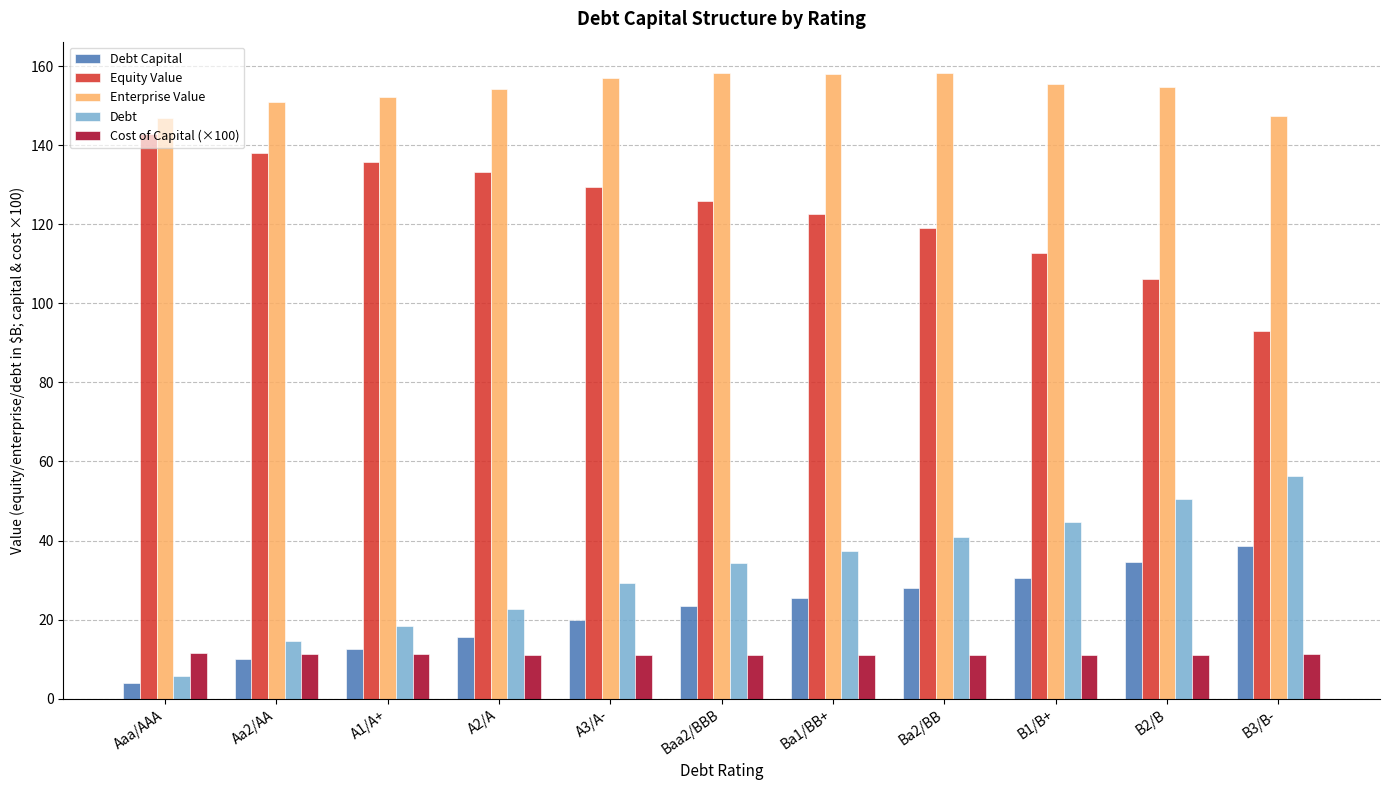

What is the label of the 11th bar from the left?

B3/B-